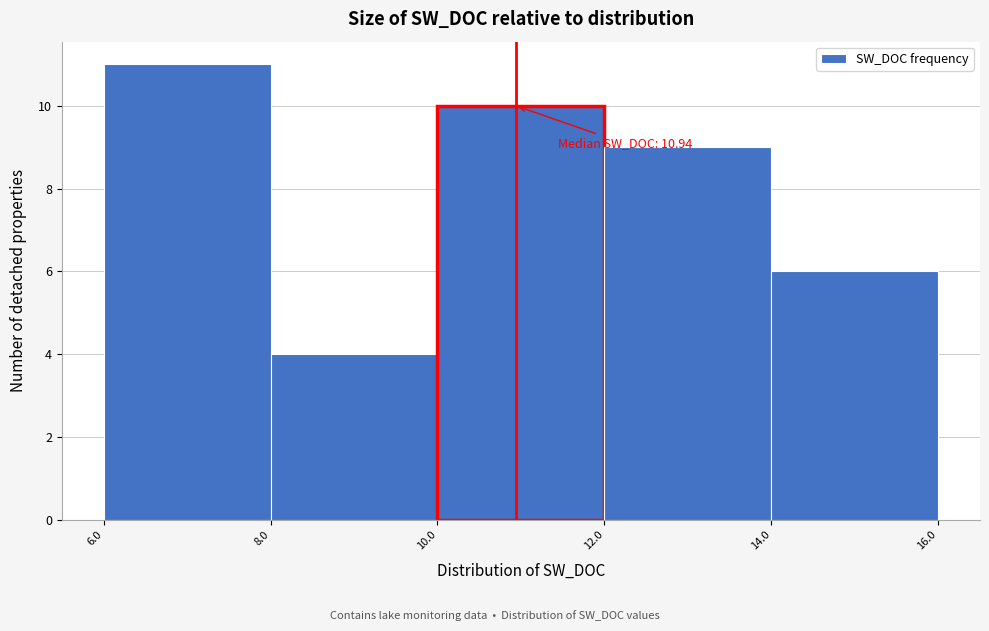

Over which range of the x-axis is the bar tallest?

6.0 to 8.0